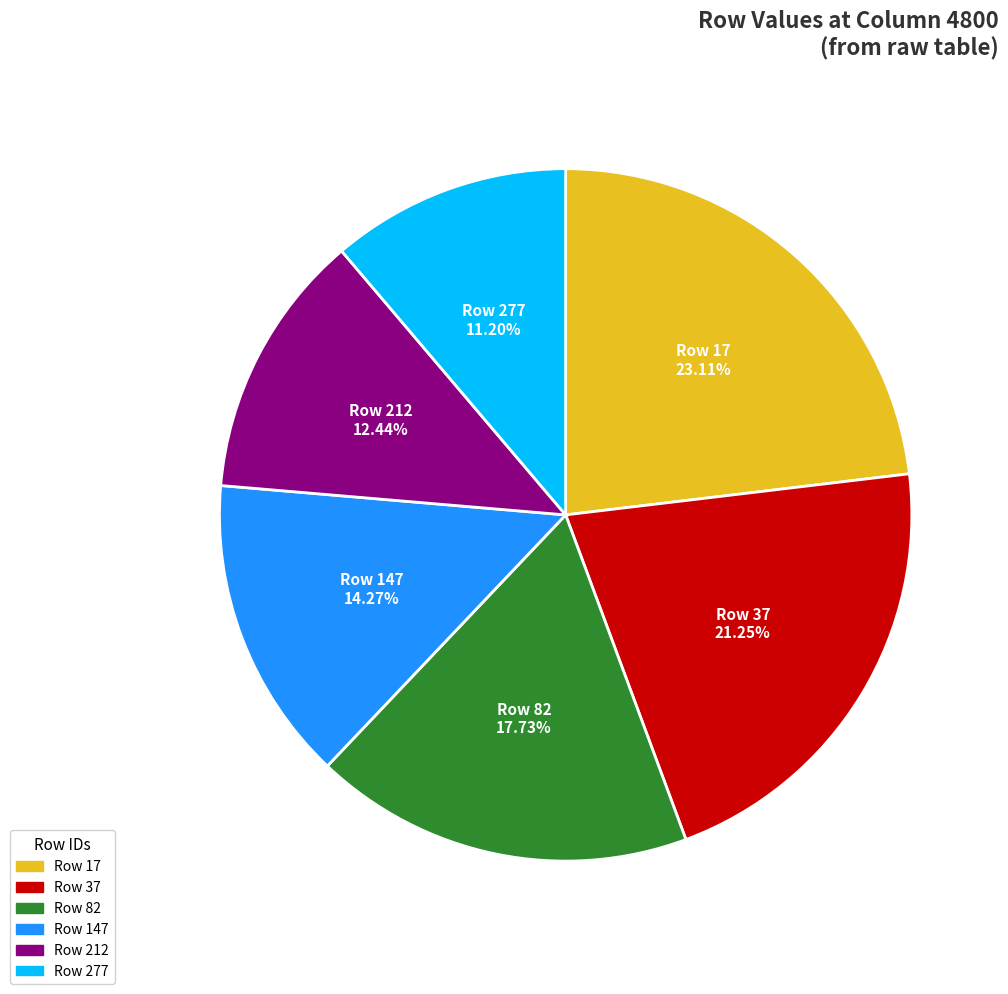

Is there any slice that represents more than half of the pie?

No